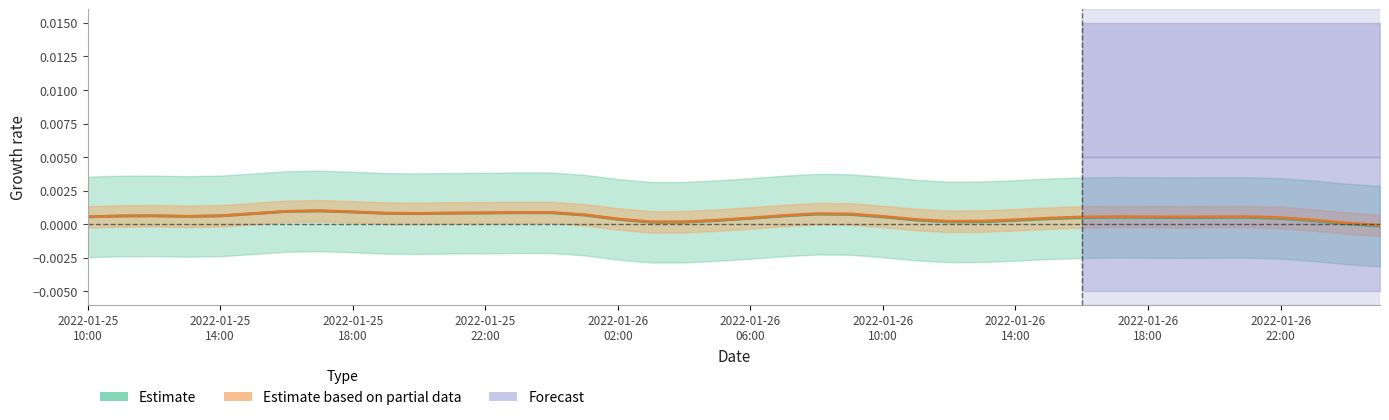

Where is the first local maximum for Estimate based on partial data?

2022-01-25
18:00